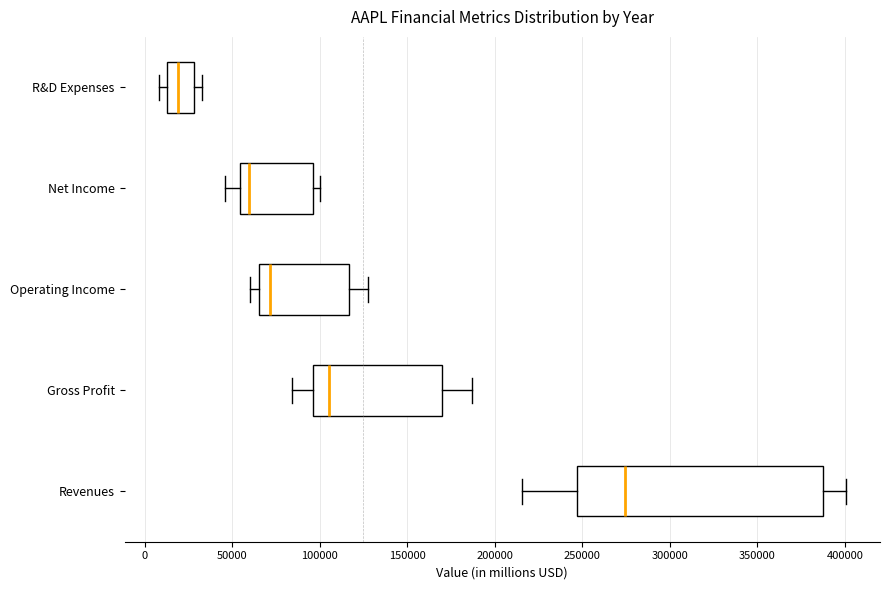

Where is the left edge of the box for R&D Expenses on the x-axis? The values are not printed on the chart, so give them approximately, as read against the axis.

15000